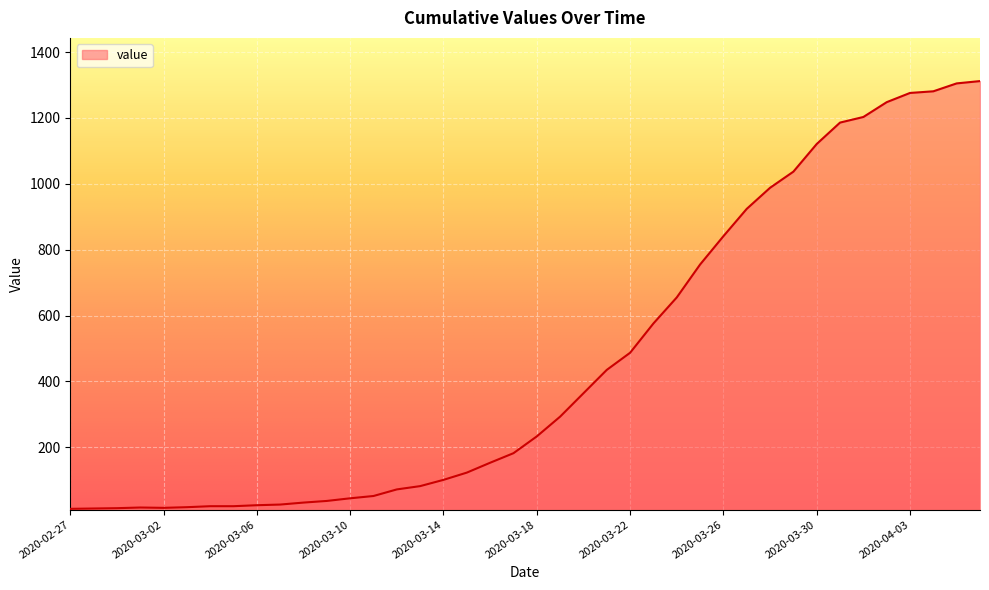

Count the number of data series in this chart.

1